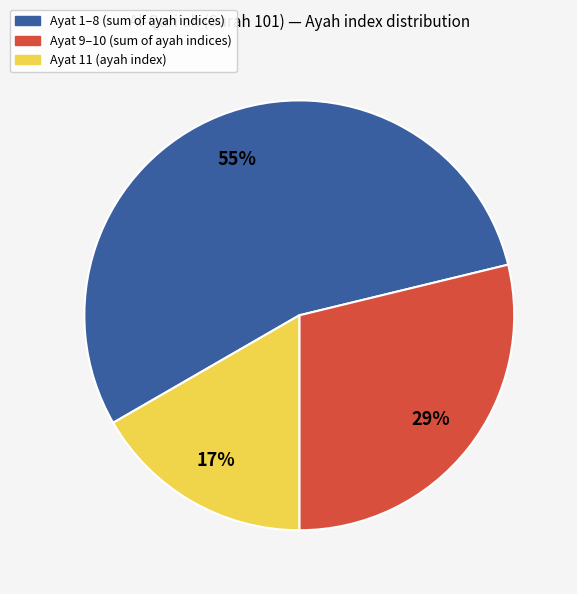

To the nearest percent, what is the average slice percentage?

33%